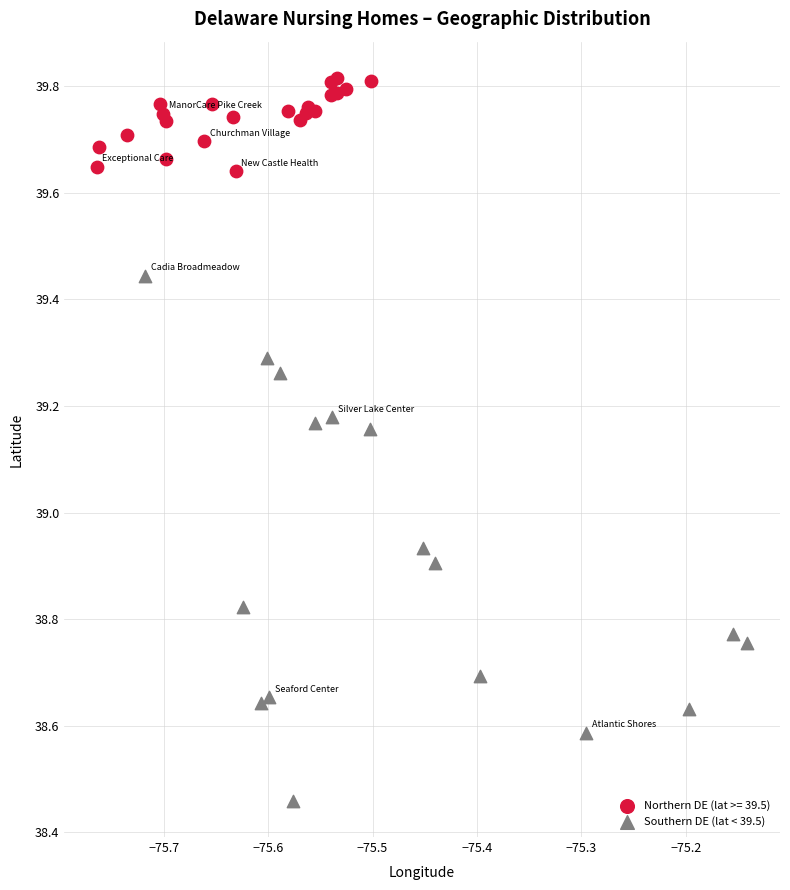

Which series has the widest spread of Y values?

Southern DE (lat < 39.5)